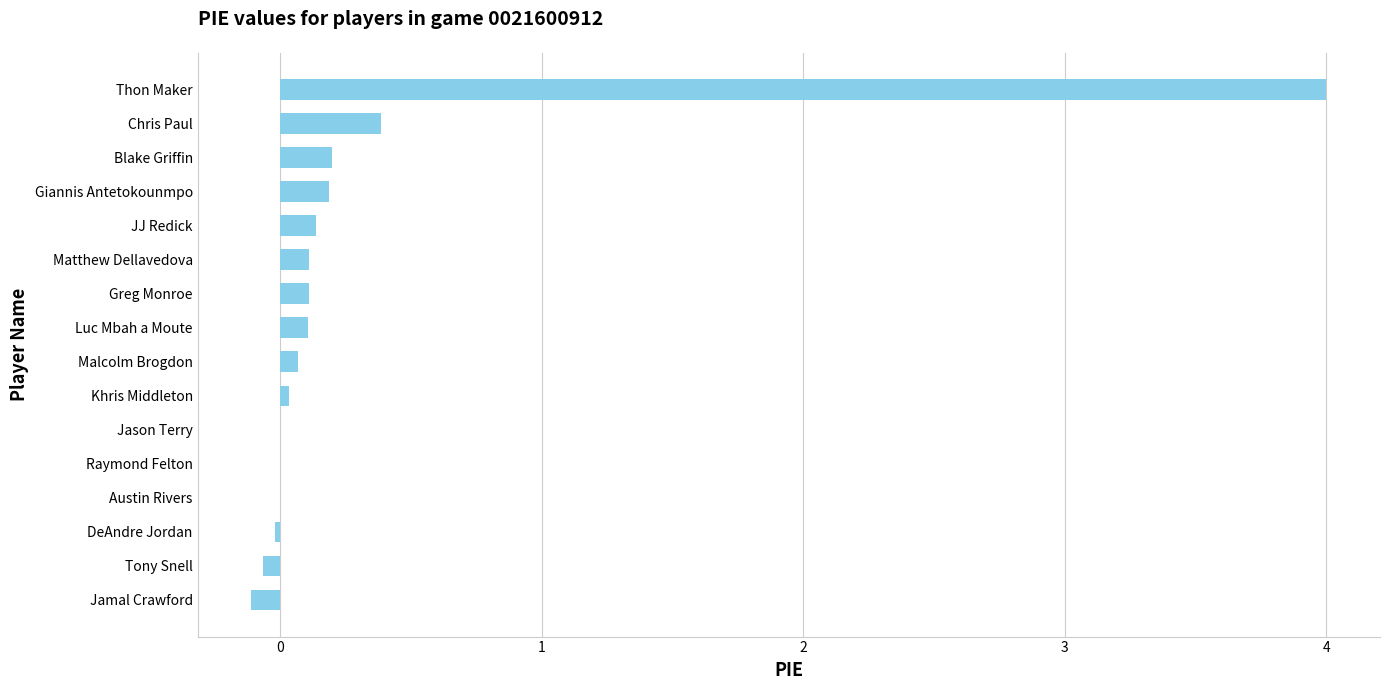

What is the change in value from Raymond Felton to Thon Maker?

+4.0